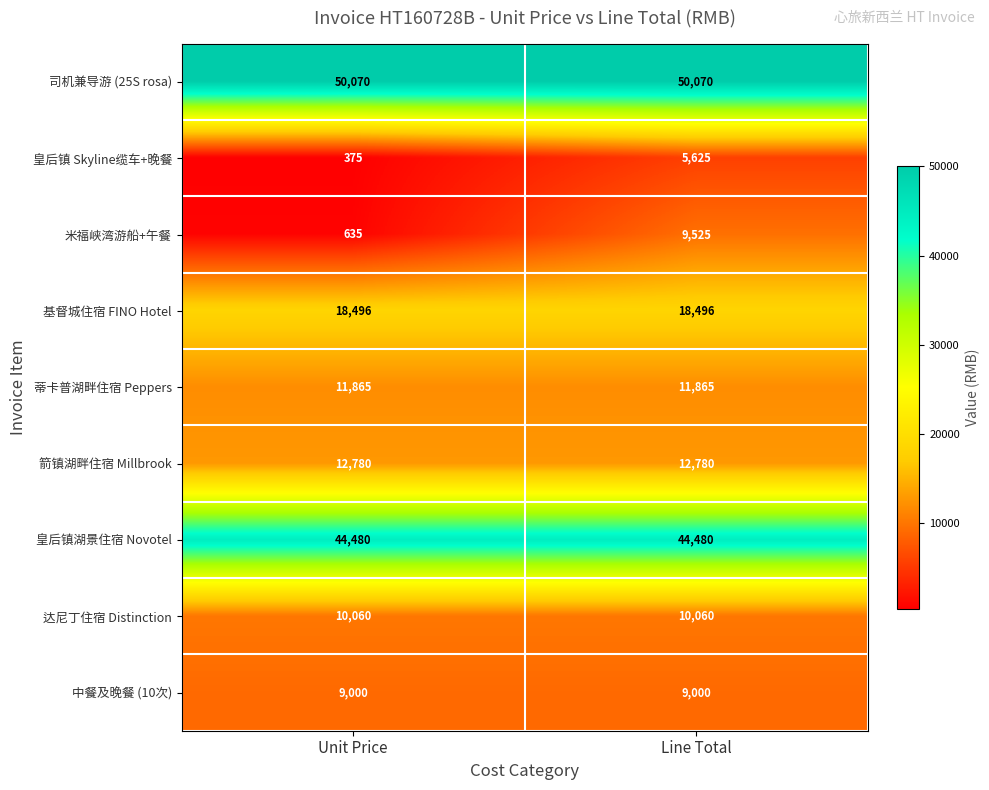

What is the highest value of the 皇后镇 Skyline缆车+晚餐 series?

5625